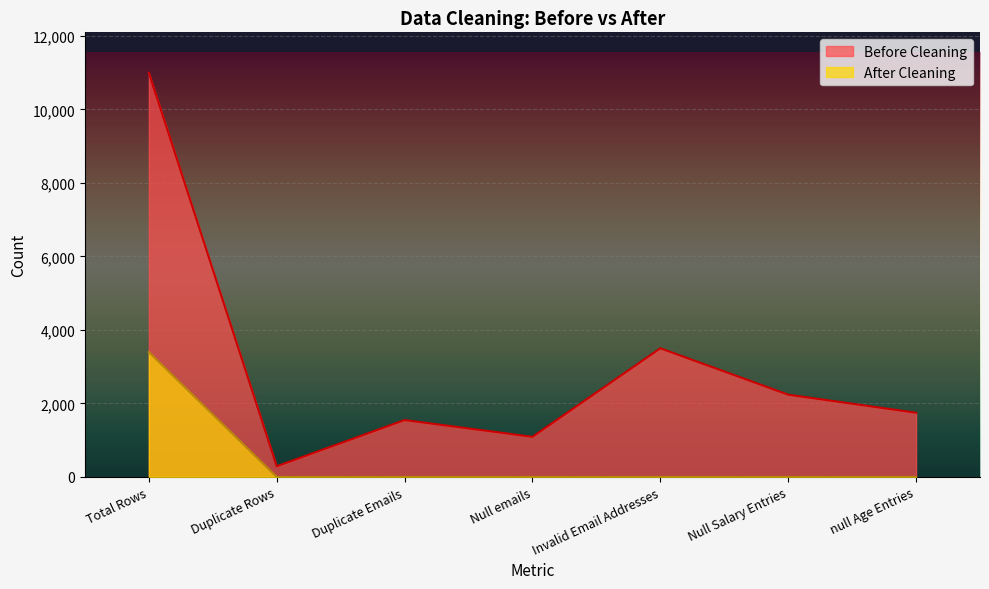

Reading left to right, list all the values displayed in this chart.

Before Cleaning: 11000	291	1548	1092	3502	2239	1747
After Cleaning: 3398	0	0	0	0	0	0